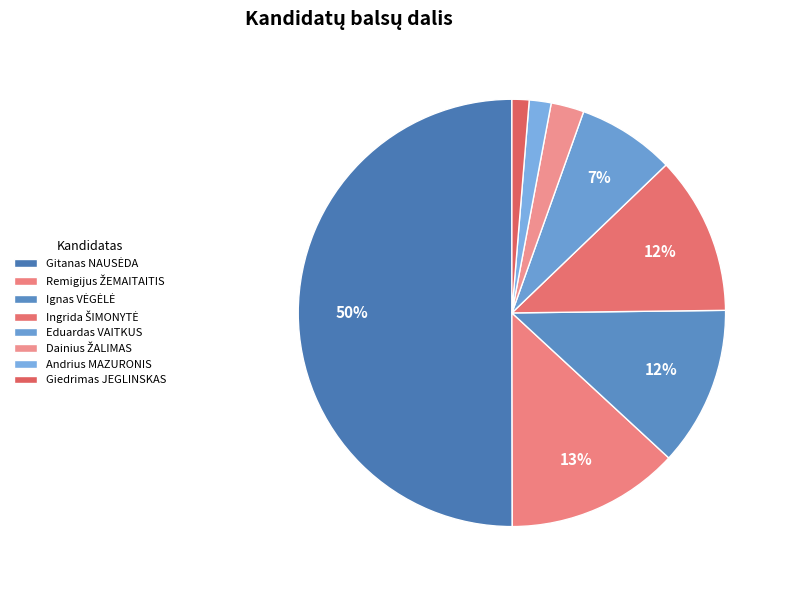

To the nearest percent, what is the average slice percentage?

12%